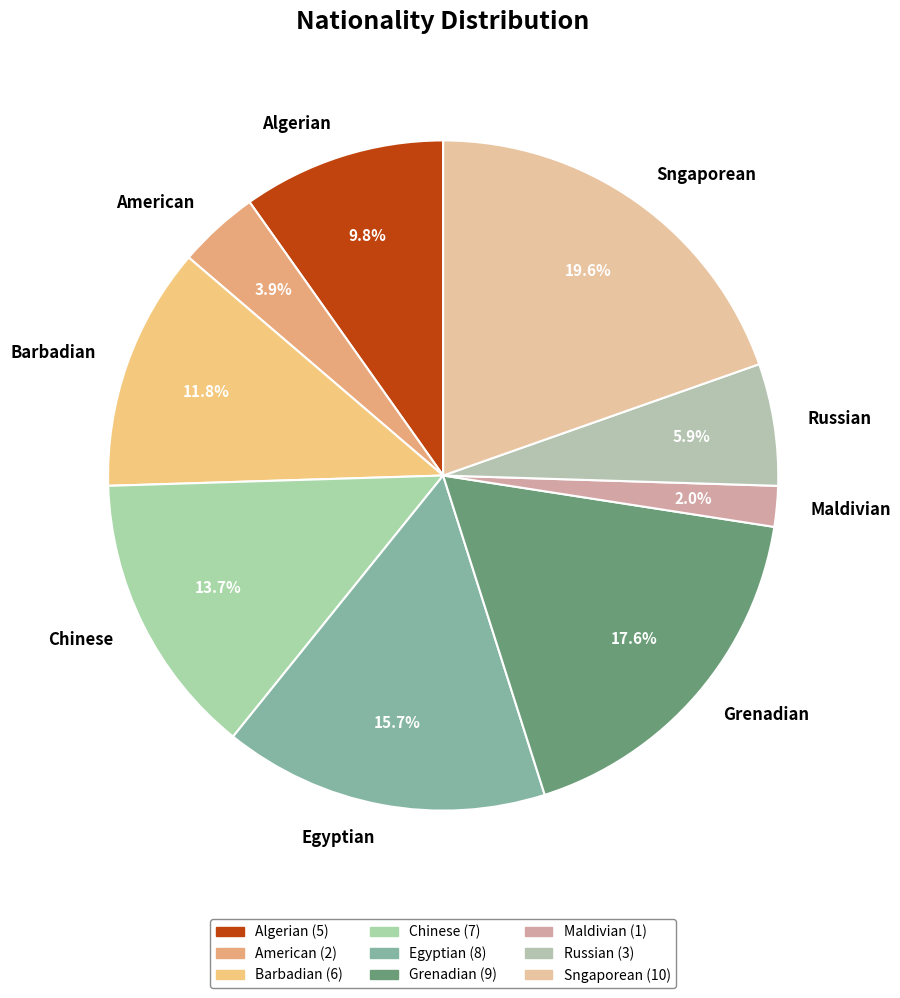

Is it true that Sngaporean is 20% of the pie?

True